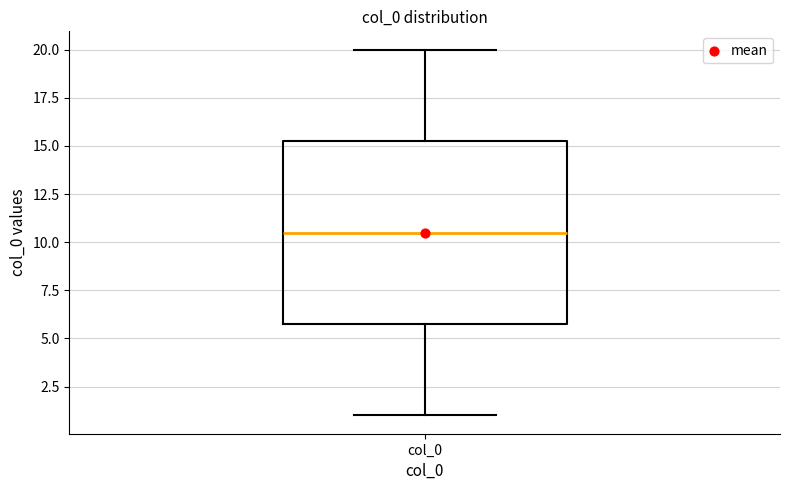

Where does the lower whisker of the box for col_0 end on the y-axis? The values are not printed on the chart, so give them approximately, as read against the axis.

1.0